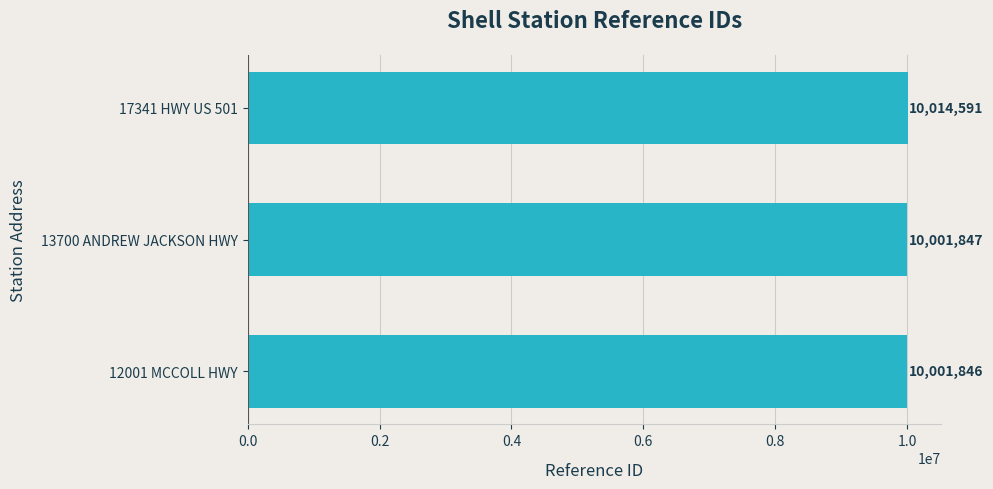

What is the difference between the maximum and minimum values?

12745